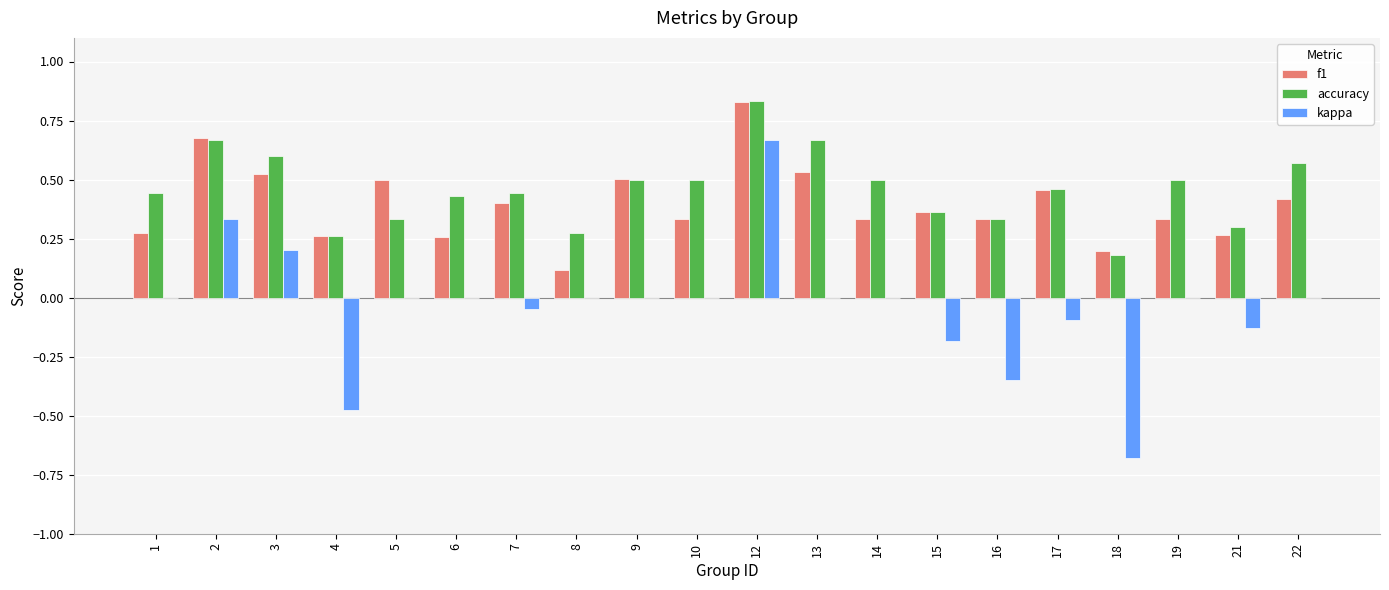

What is the sum of all kappa values?

-0.8